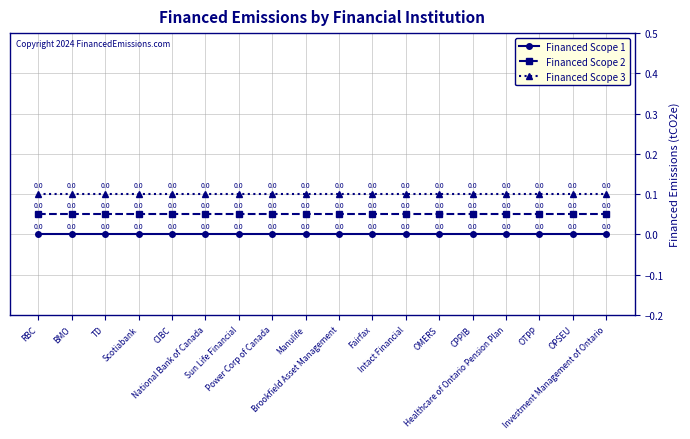

True or false: Financed Scope 1 has more than 2 interior local peaks.

False